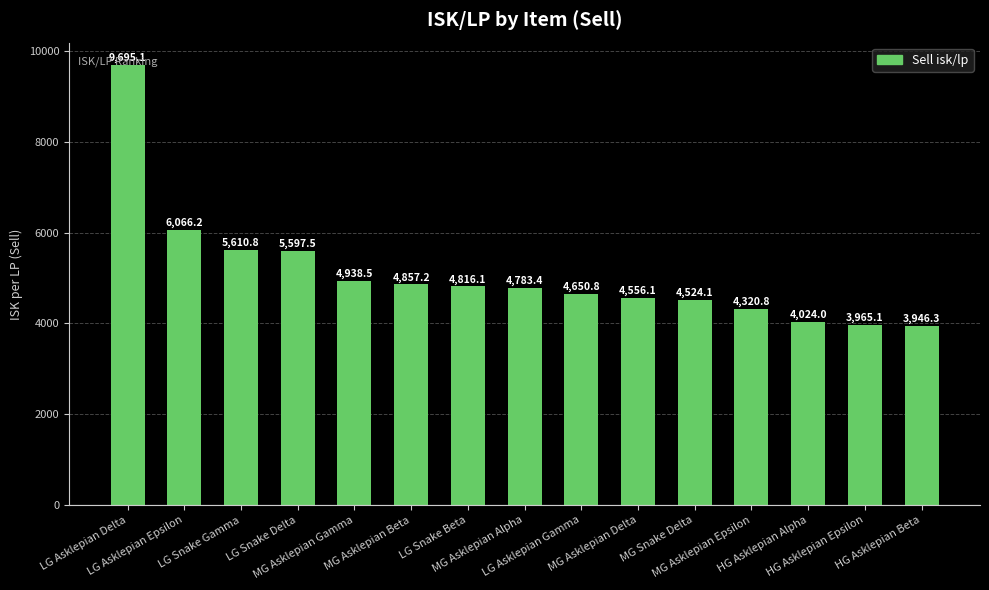

Reading left to right, list all the values displayed in this chart.

LG Asklepian Delta=9695.1	LG Asklepian Epsilon=6066.2	LG Snake Gamma=5610.8	LG Snake Delta=5597.5	MG Asklepian Gamma=4938.5	MG Asklepian Beta=4857.2	LG Snake Beta=4816.1	MG Asklepian Alpha=4783.4	LG Asklepian Gamma=4650.8	MG Asklepian Delta=4556.1	MG Snake Delta=4524.1	MG Asklepian Epsilon=4320.8	HG Asklepian Alpha=4024.0	HG Asklepian Epsilon=3965.1	HG Asklepian Beta=3946.3